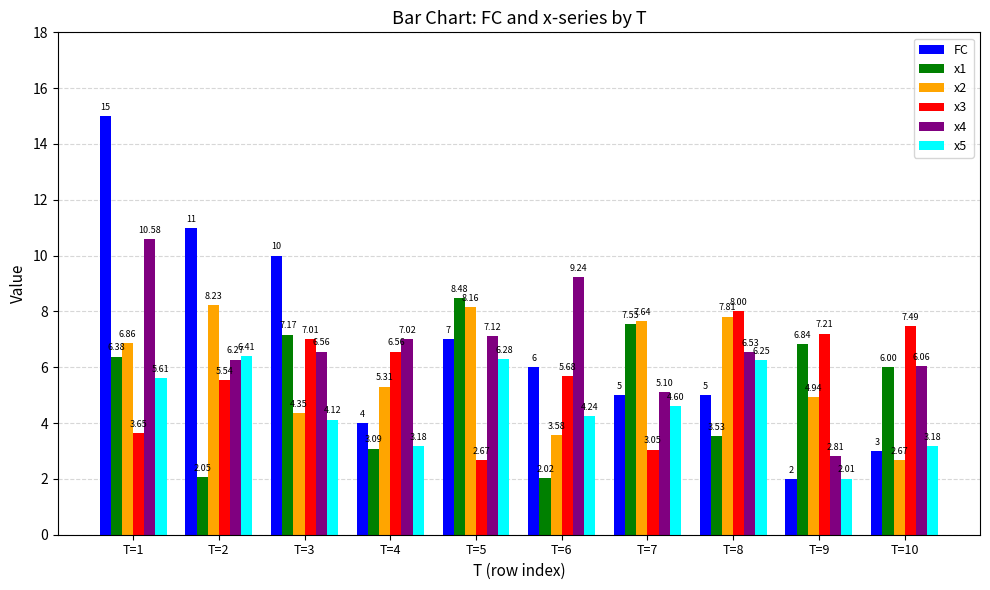

At which category is the sum across all series the highest?

T=1